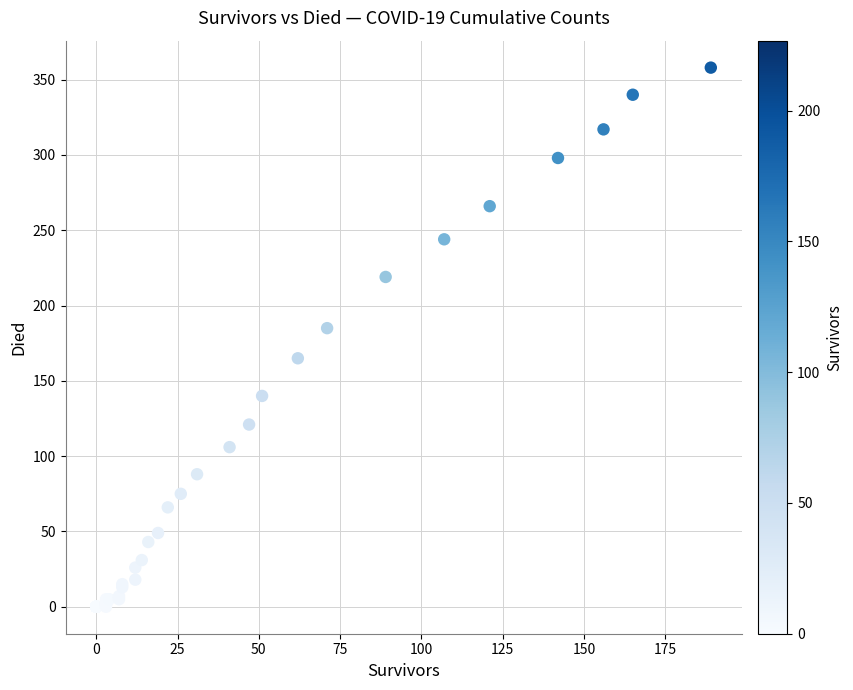

What Y value in the scatter plot is closest to 179?

185